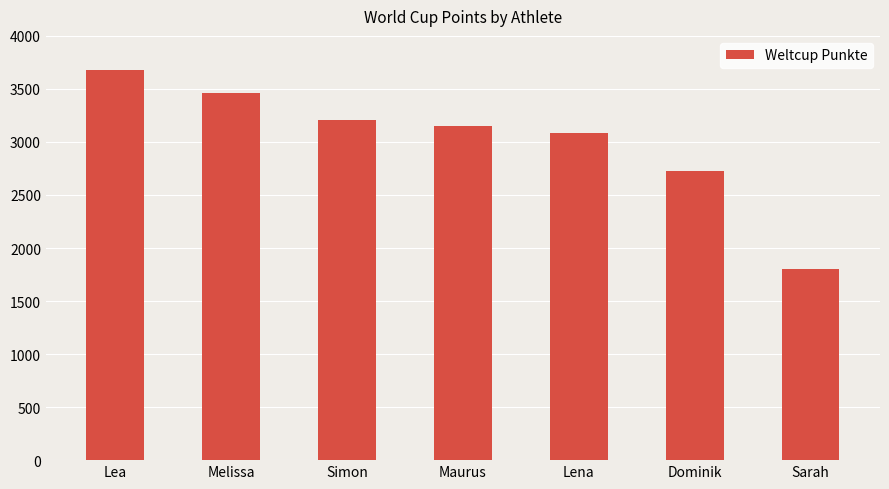

Reading left to right, what are all the values shown in this chart?

Lea=3677	Melissa=3459	Simon=3203	Maurus=3155	Lena=3087	Dominik=2725	Sarah=1804